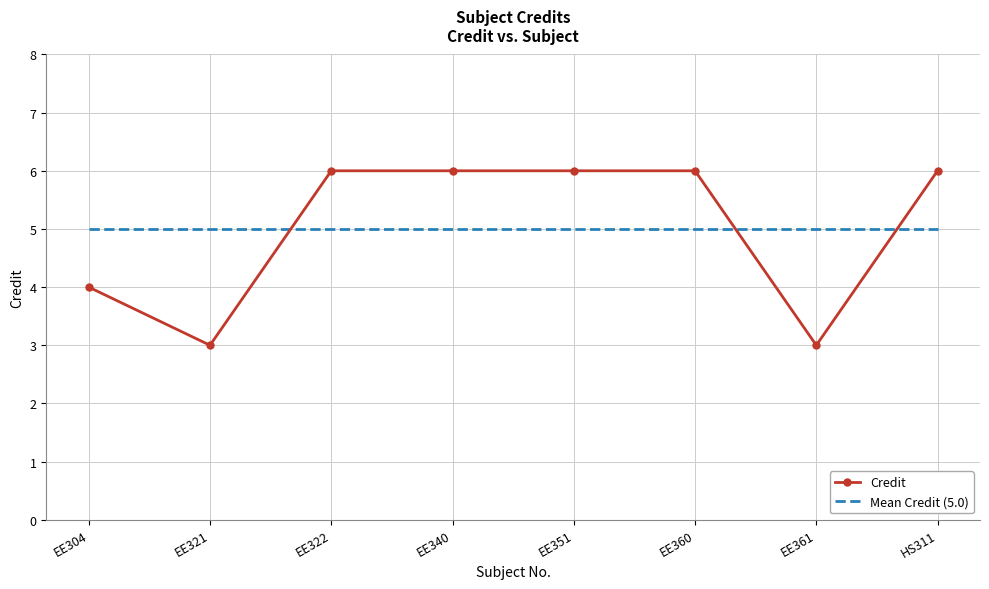

In Credit, how many points are lower than both neighbors (excluding endpoints)?

2